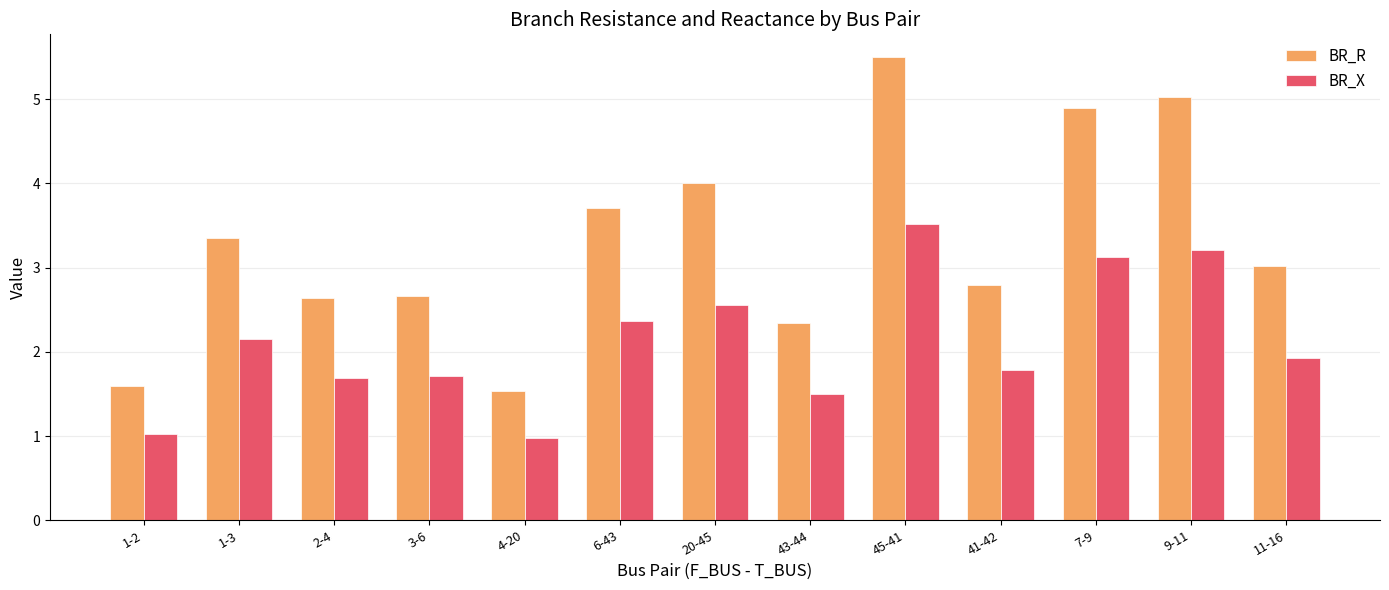

What is the difference between the highest and lowest values at 1-3?

1.2